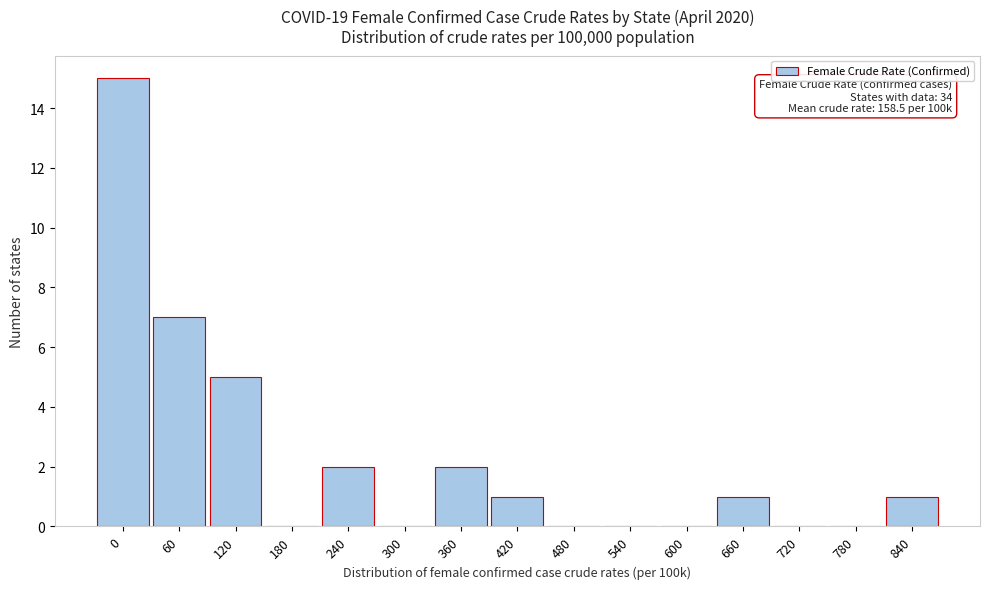

Reading left to right, what are all the values shown in this chart?

0=15	60=7	120=5	180=0	240=2	300=0	360=2	420=1	480=0	540=0	600=0	660=1	720=0	780=0	840=1